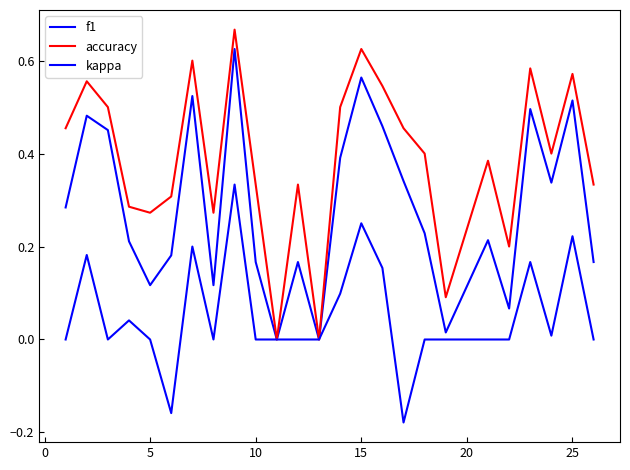

What is the maximum value for accuracy?

0.7